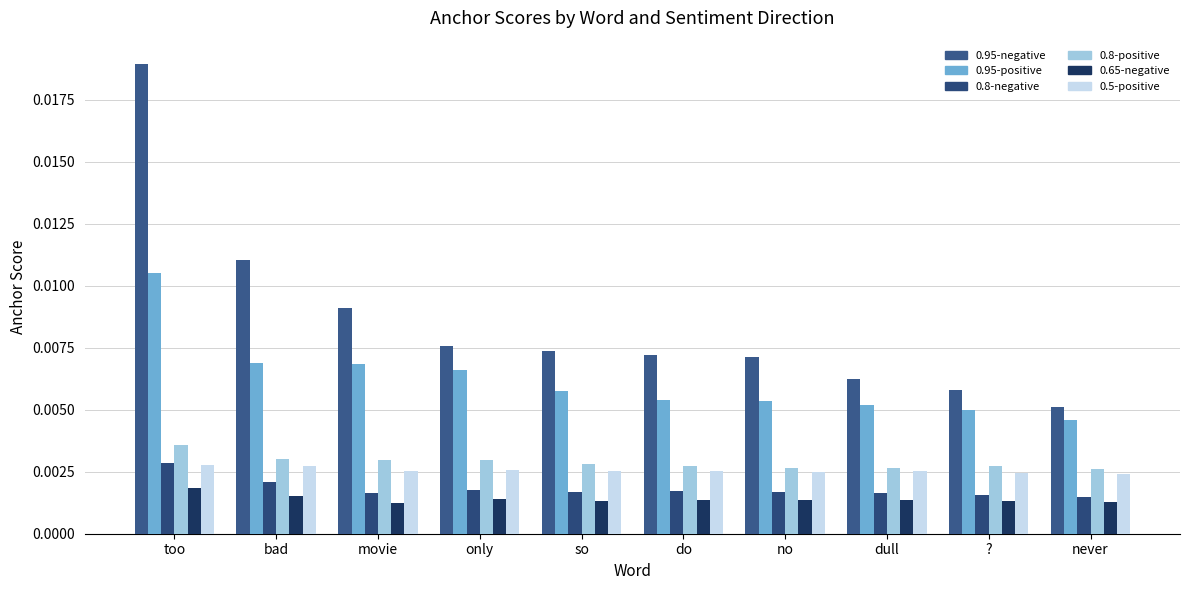

List the labels in order of 0.8-negative value, smallest first.

never, ?, movie, dull, no, so, do, only, bad, too